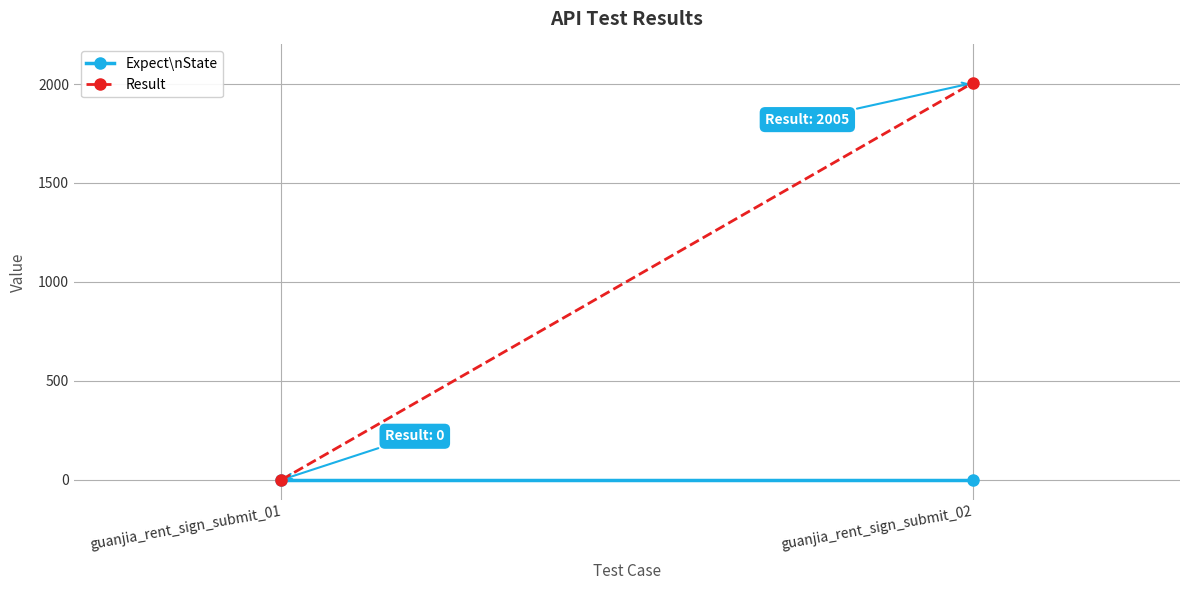

At which category is the sum across all series the highest?

guanjia_rent_sign_submit_02